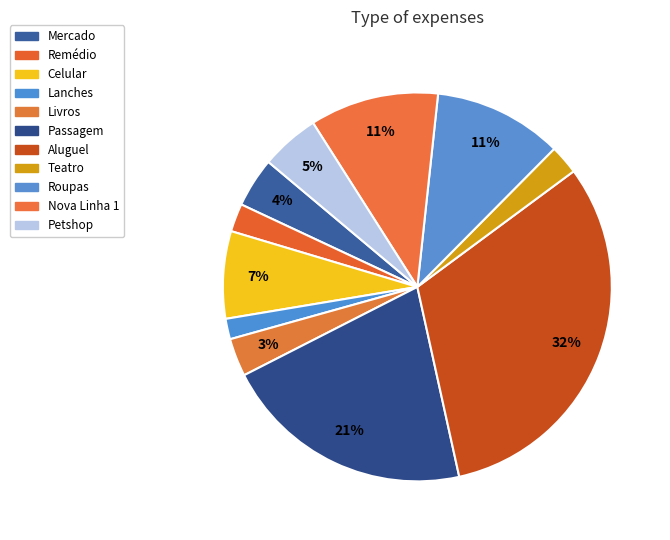

Which slice is the largest?

Aluguel